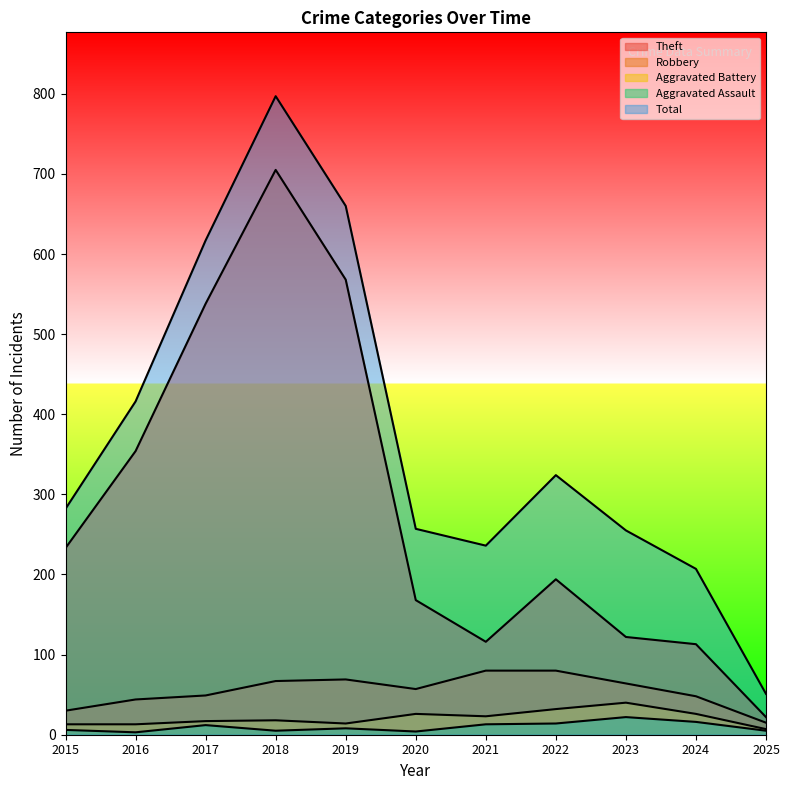

What is the average value of the Robbery series?

55